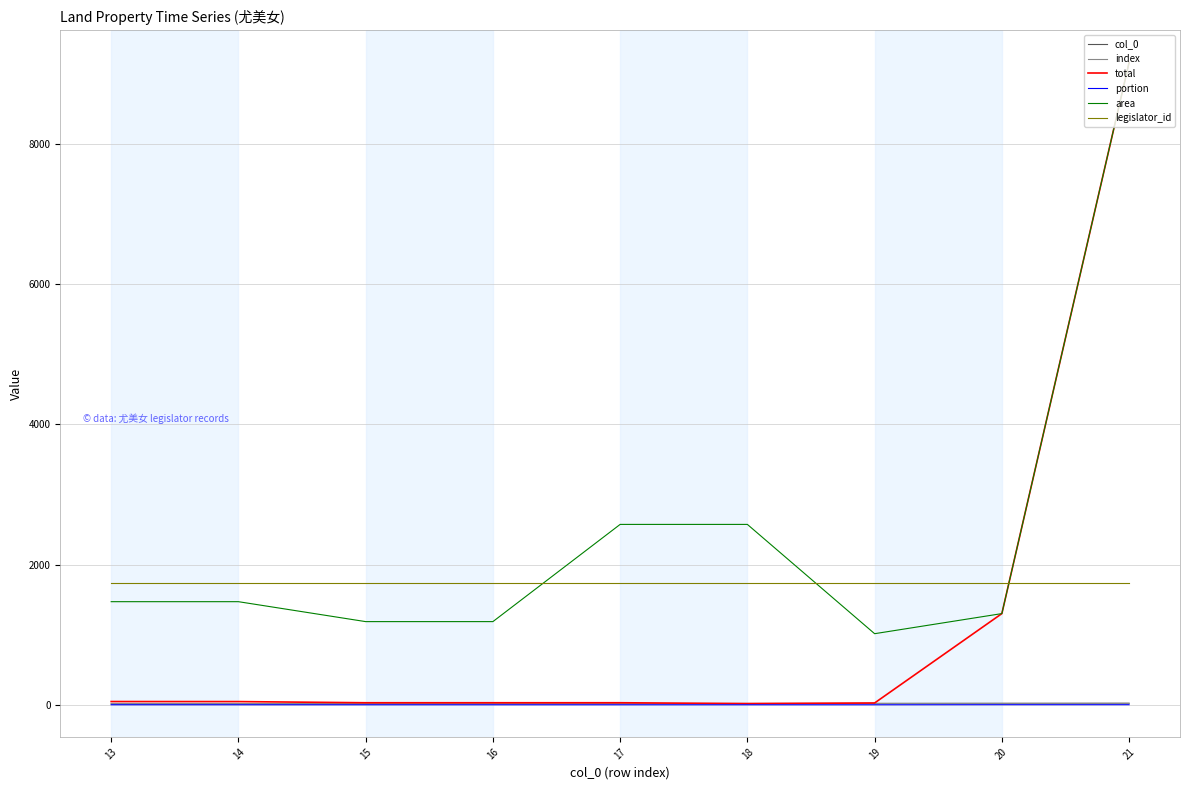

True or false: area and portion intersect in this chart.

False